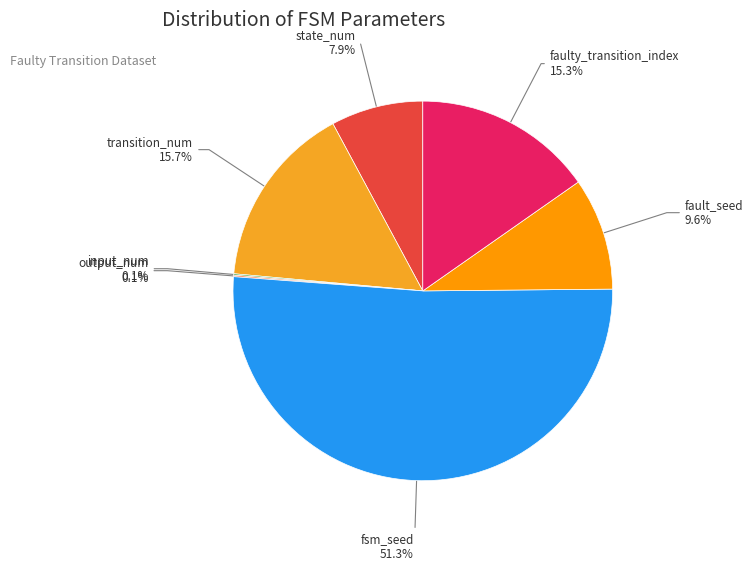

To the nearest percent, what percentage of the pie is fault_seed?

10%